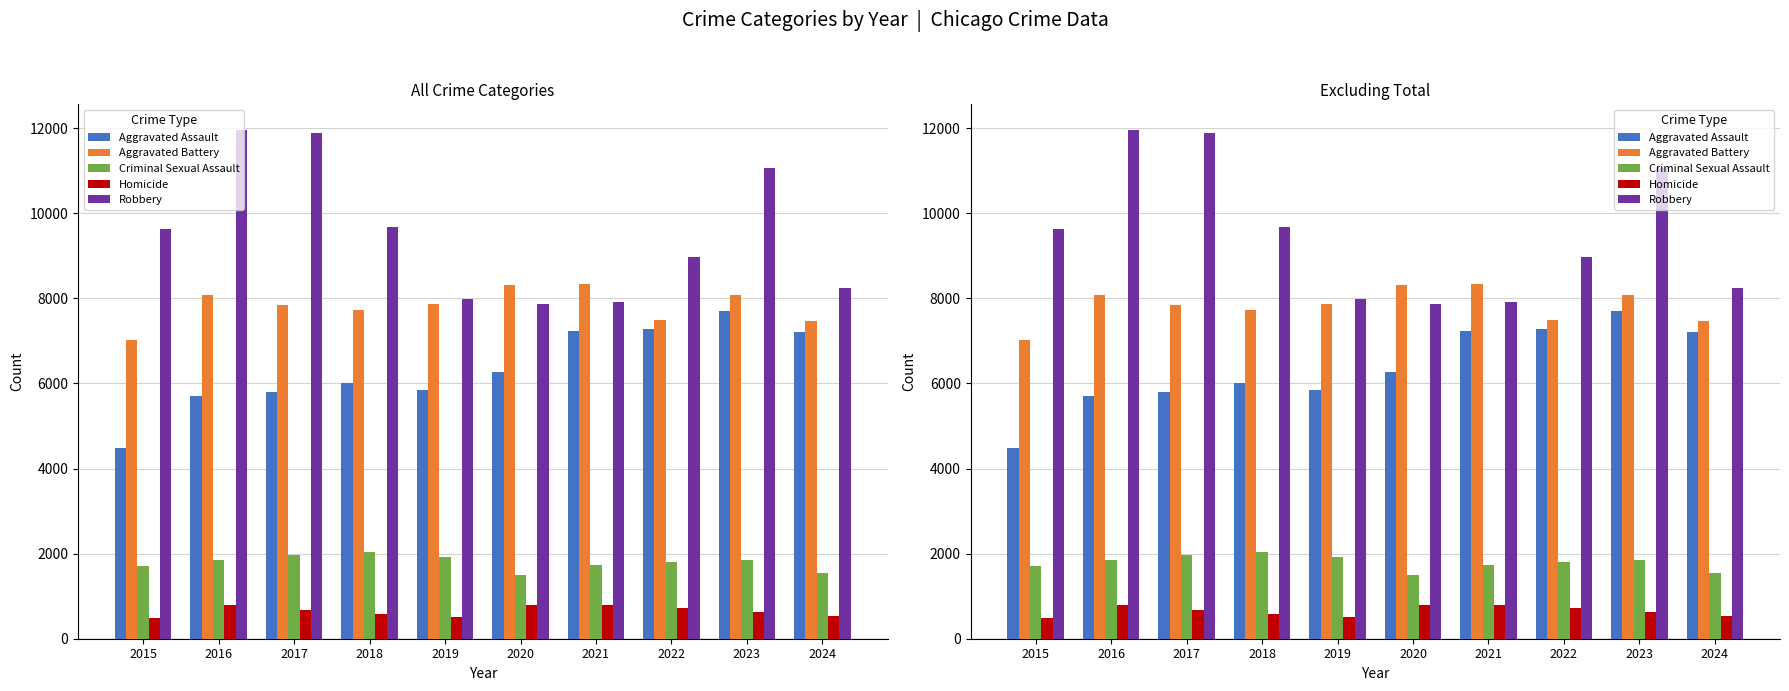

The Aggravated Assault series shows 6002 at 2018. True or false?

True